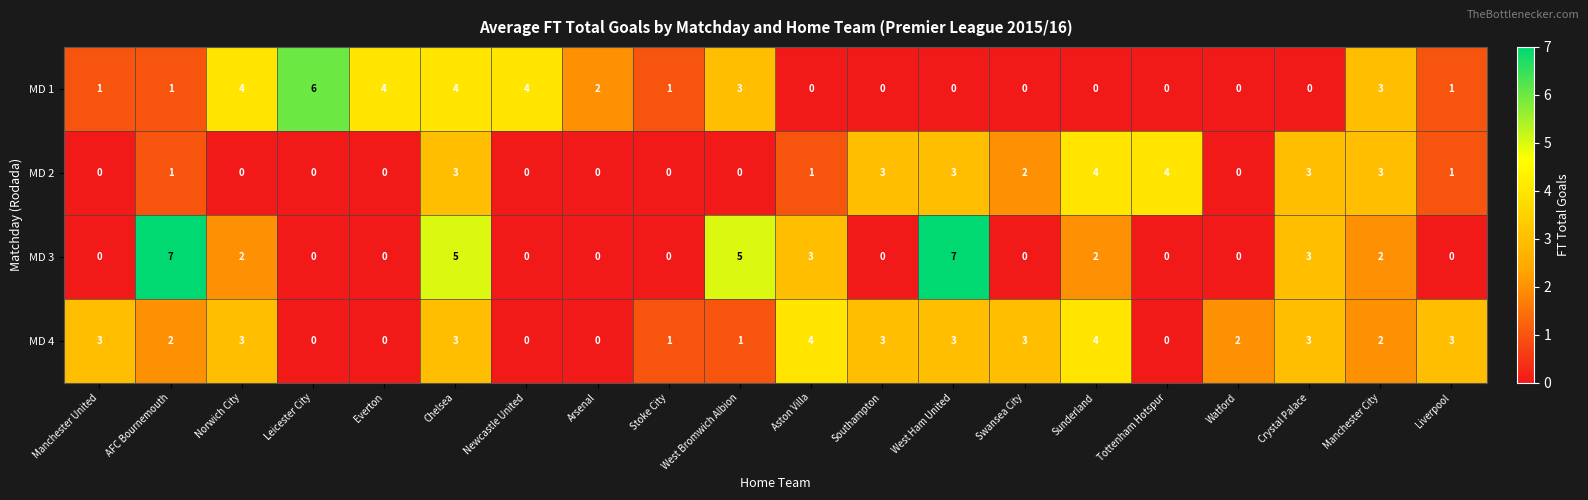

Count the MD 1 values in the range 0 to 4.

19